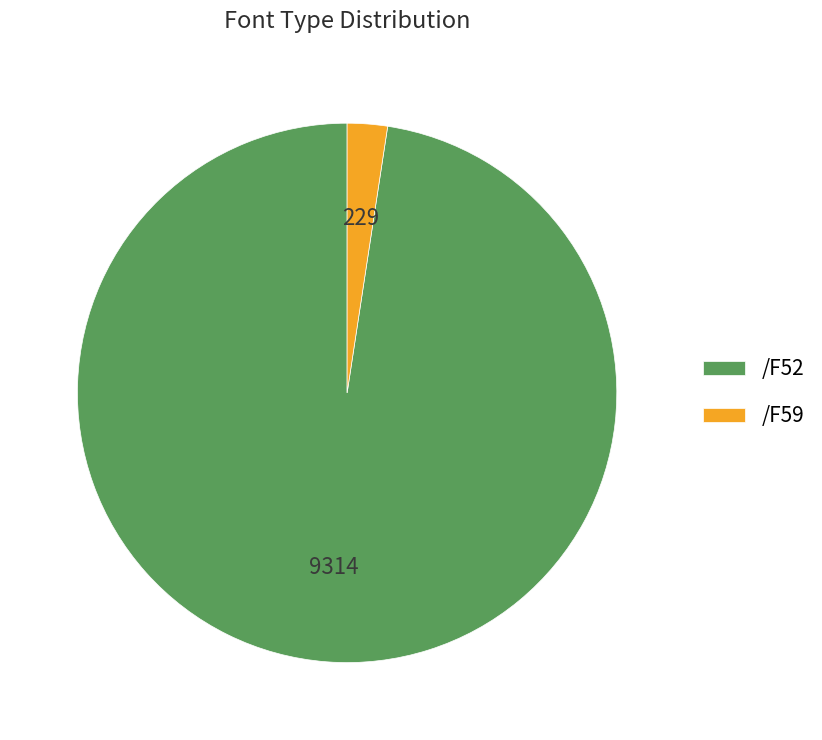

Do /F52 and /F59 together represent more than half of the pie?

Yes